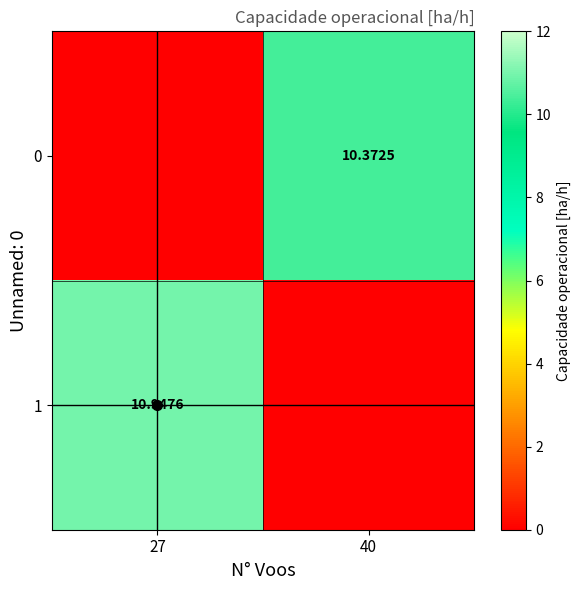

Count the number of categories in the chart.

2